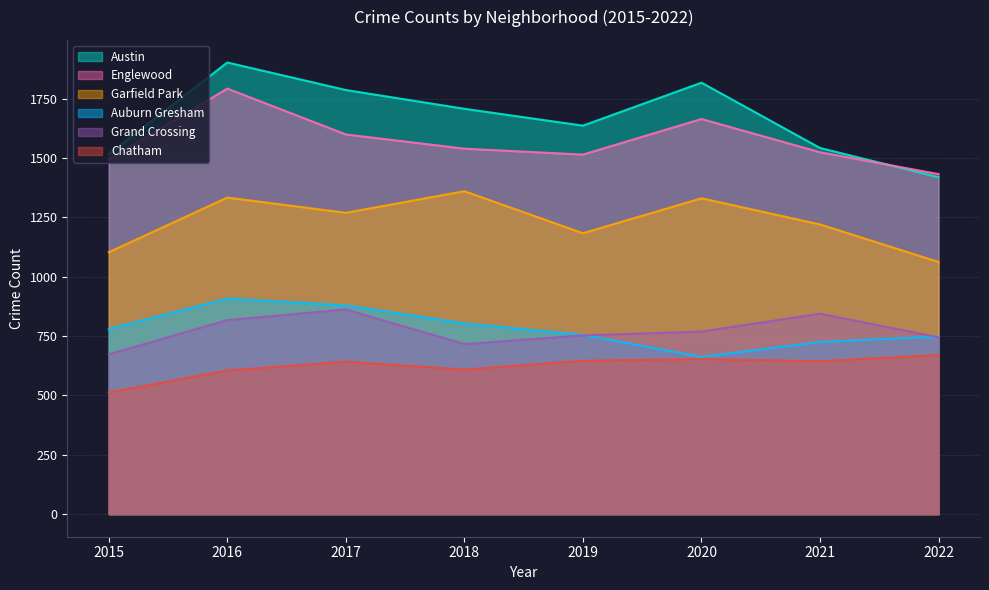

True or false: Austin and Grand Crossing intersect in this chart.

False